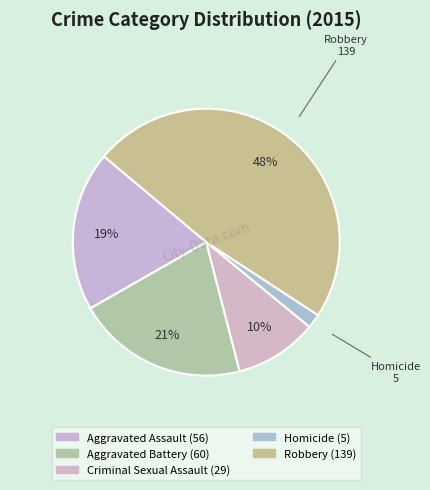

To the nearest percent, what portion does Aggravated Assault represent?

19%